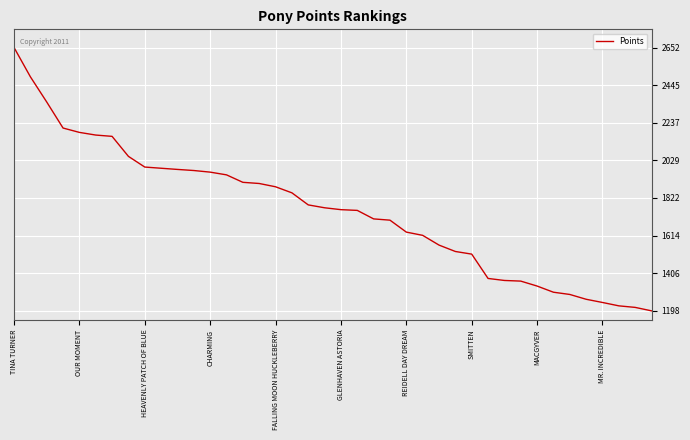

What is the maximum value shown in the chart?

2652.3